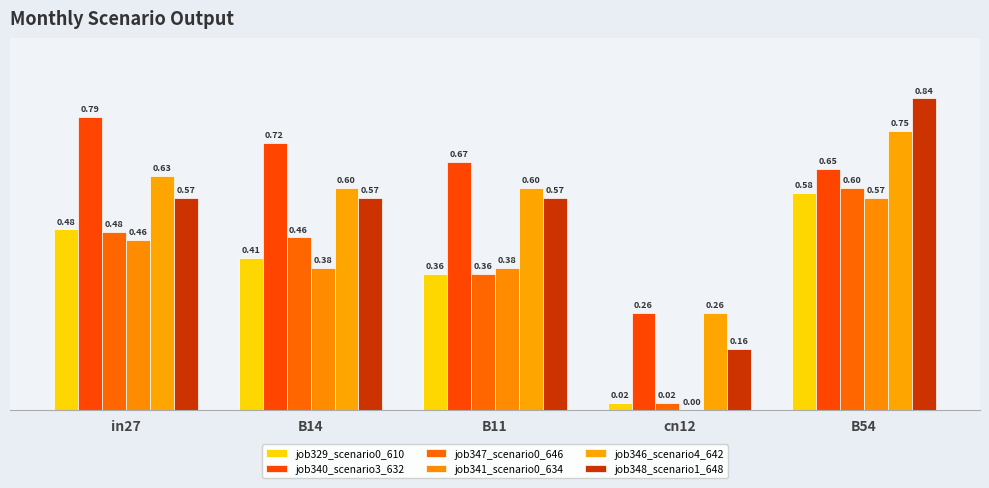

What is the difference between the job340_scenario3_632 values at in27 and B14?

0.1